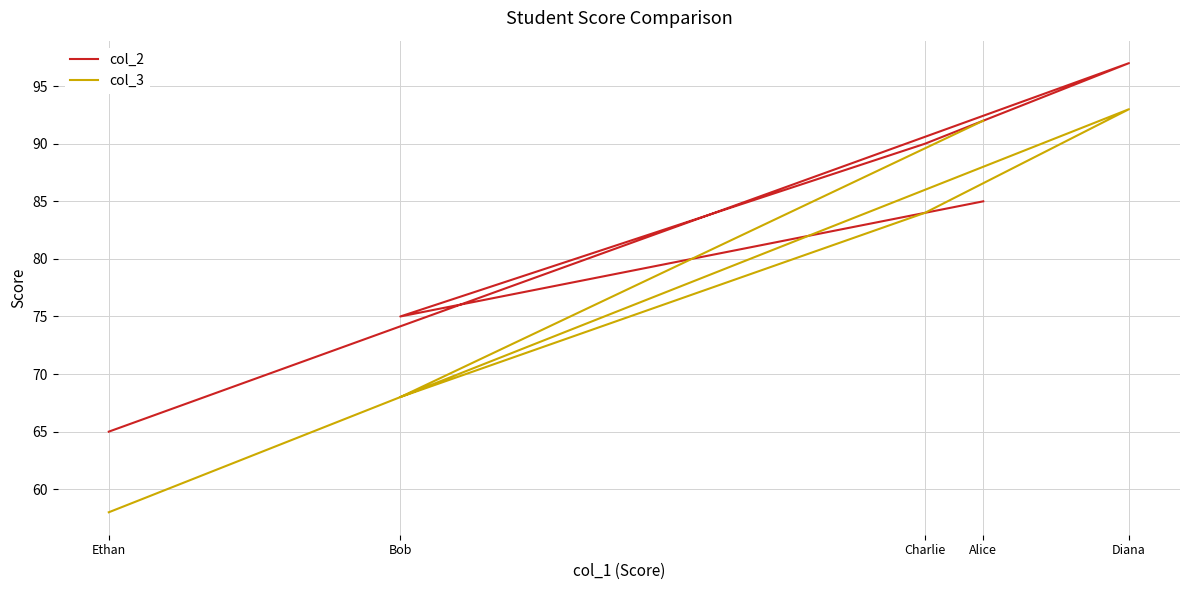

What is the value of the col_3 point at the 5th from the left?

58